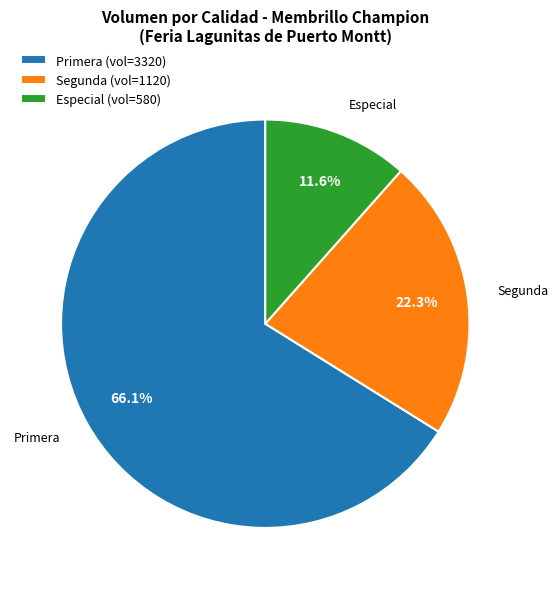

To the nearest percent, what is the combined percentage of Segunda and Especial?

34%